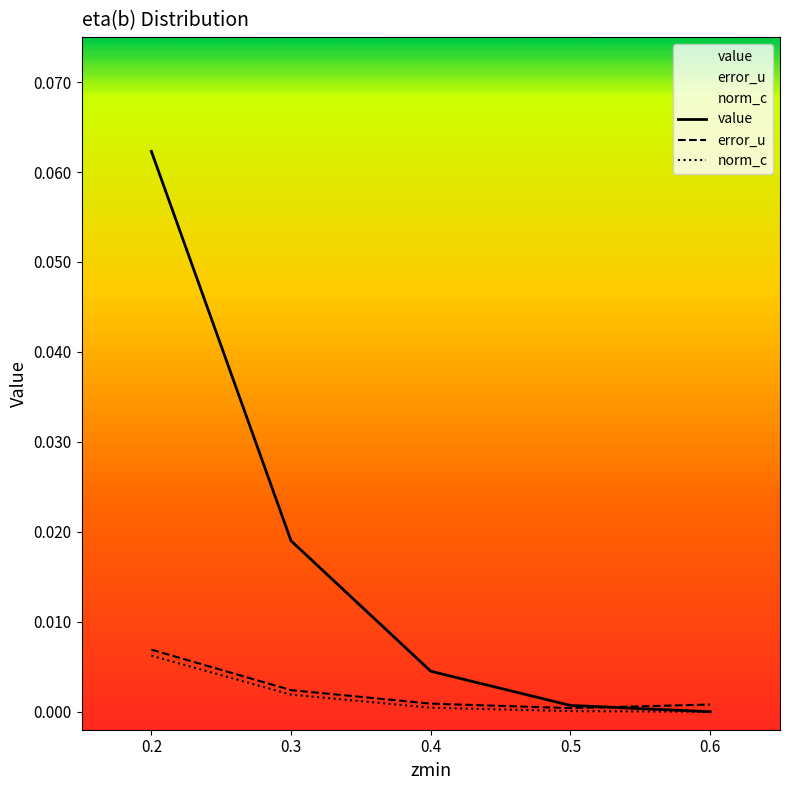

The value of value at 0.2 is 0.1. True or false?

True